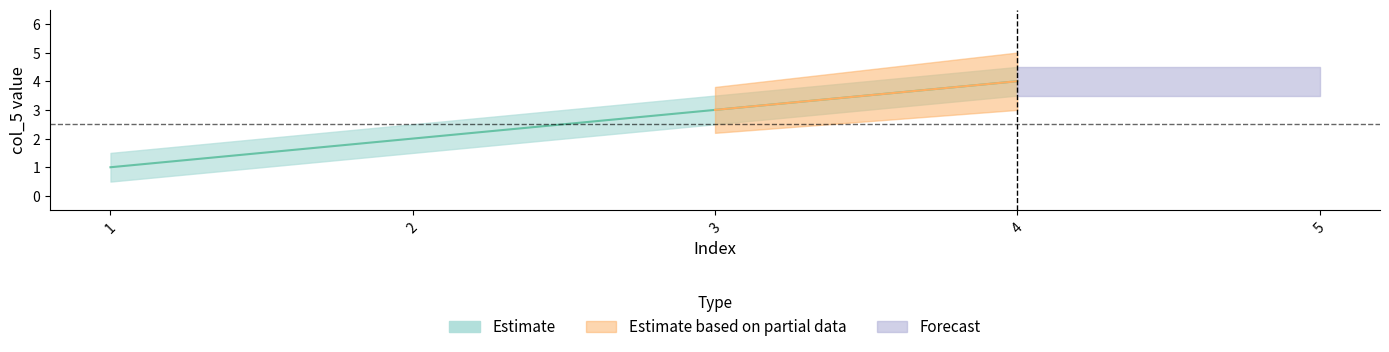

What are all the series names shown in the legend?

Estimate, Estimate based on partial data, Forecast